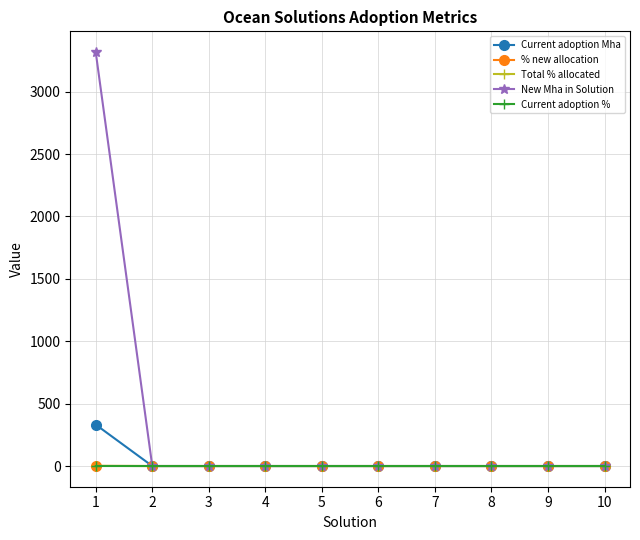

Which series has the largest total across all categories?

New Mha in Solution